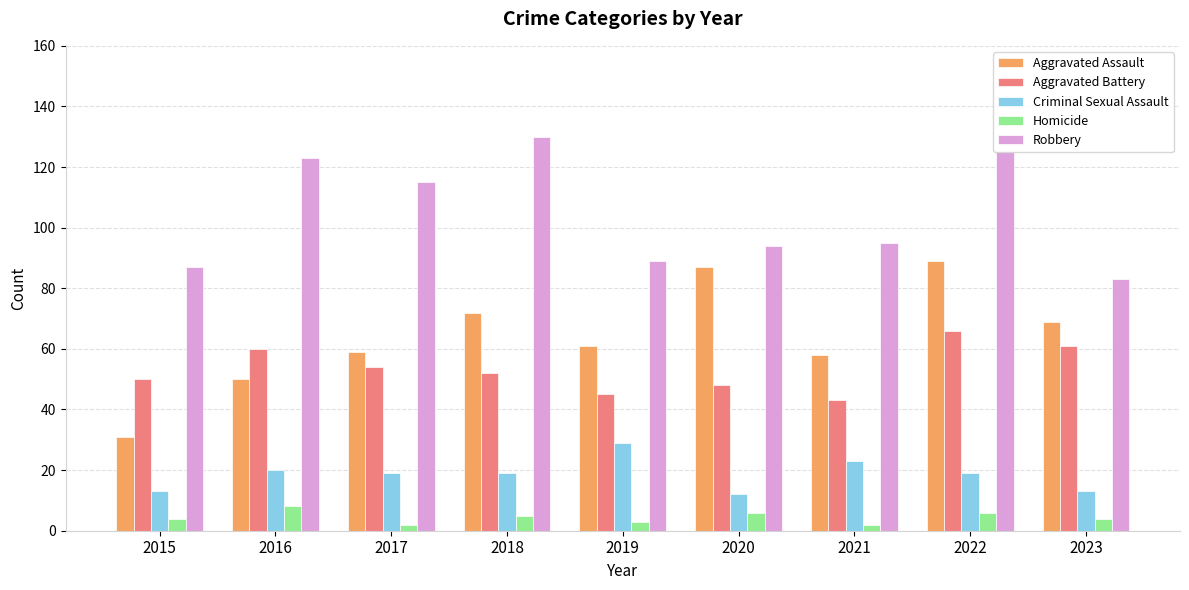

Reading right to left, list all the values displayed in this chart.

Aggravated Assault: 69	89	58	87	61	72	59	50	31
Aggravated Battery: 61	66	43	48	45	52	54	60	50
Criminal Sexual Assault: 13	19	23	12	29	19	19	20	13
Homicide: 4	6	2	6	3	5	2	8	4
Robbery: 83	125	95	94	89	130	115	123	87